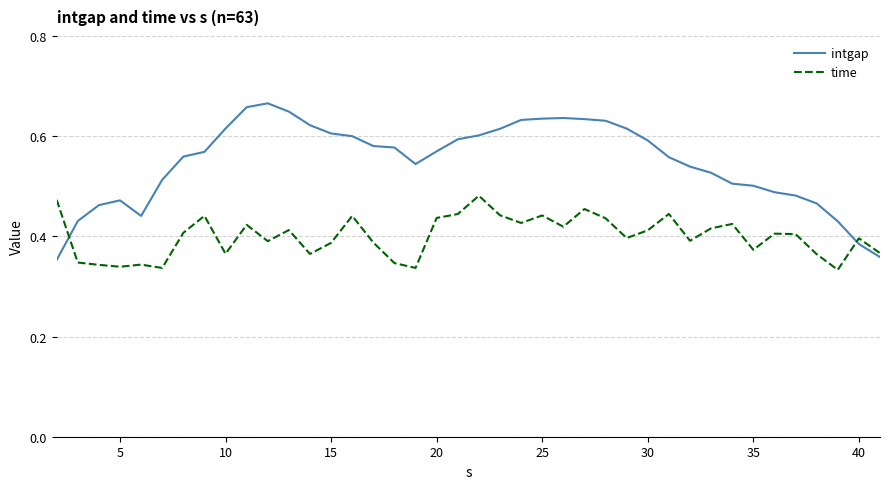

Which series has the widest spread of values?

intgap